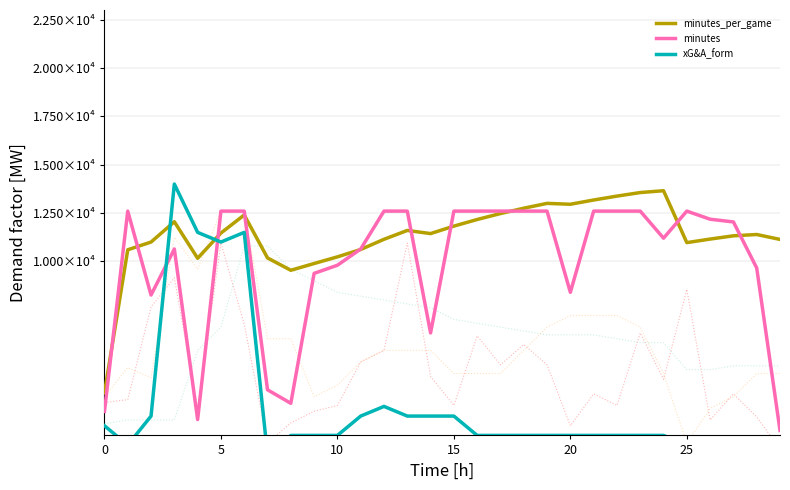

What is the spread (max minus min) of values at 17?

11600.0